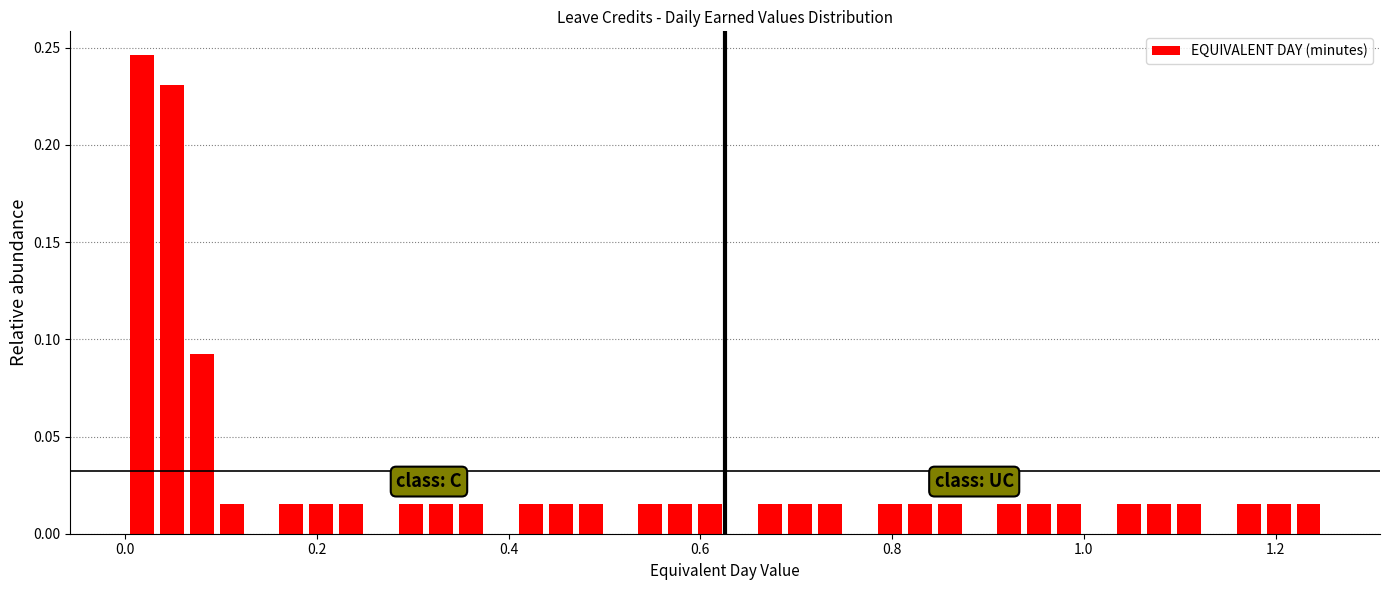

Around what value on the x-axis is the tallest bar? Give the approximate position of its centre, as read against the axis.

0.02